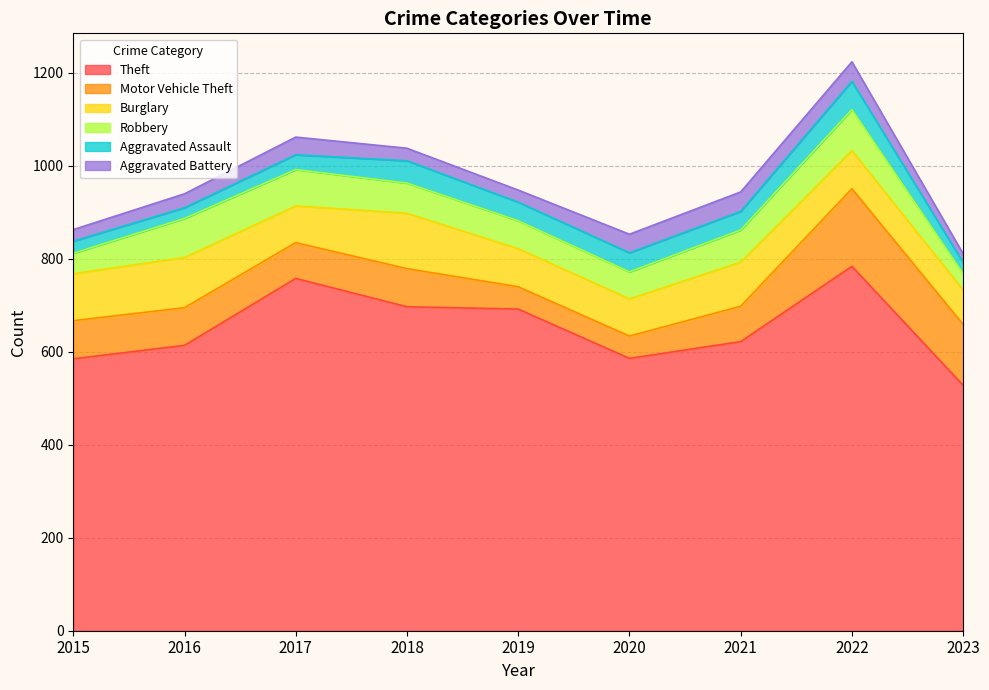

Which series changed the most between 2021 and 2022?

Theft